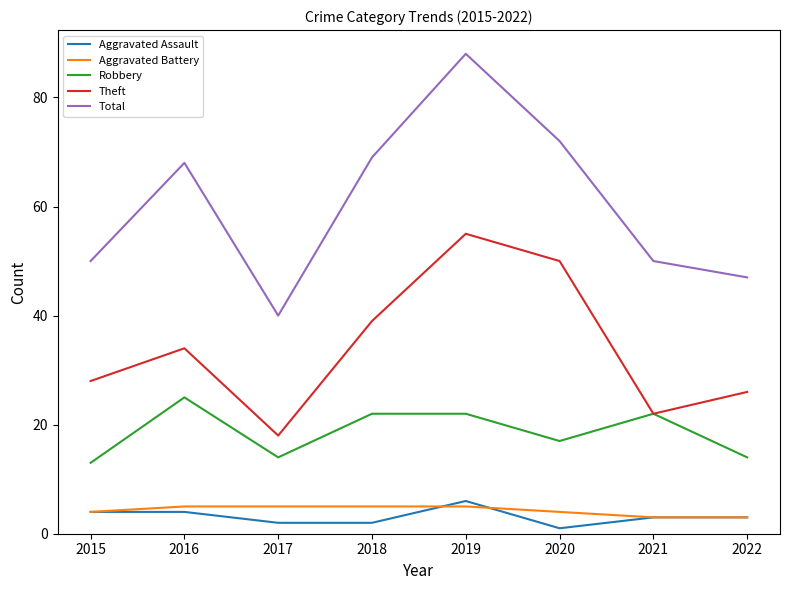

True or false: Robbery and Total cross at least once.

False